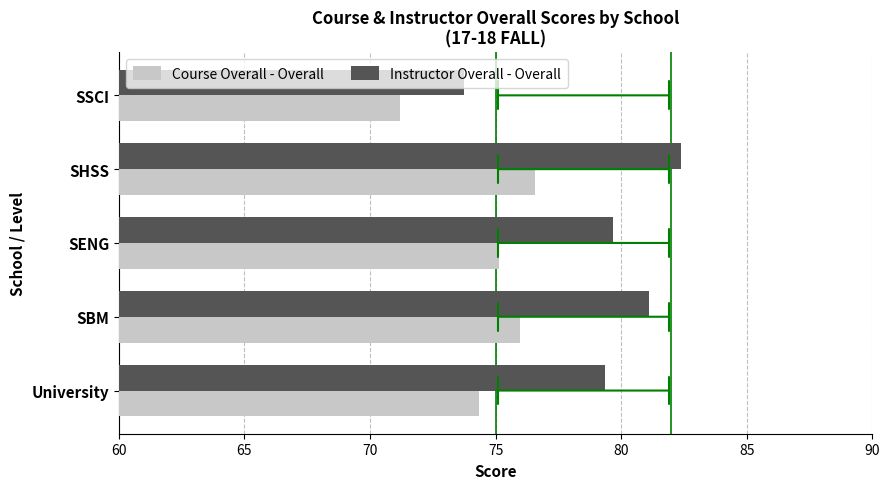

Read the Instructor Overall - Overall value at SSCI.

73.7